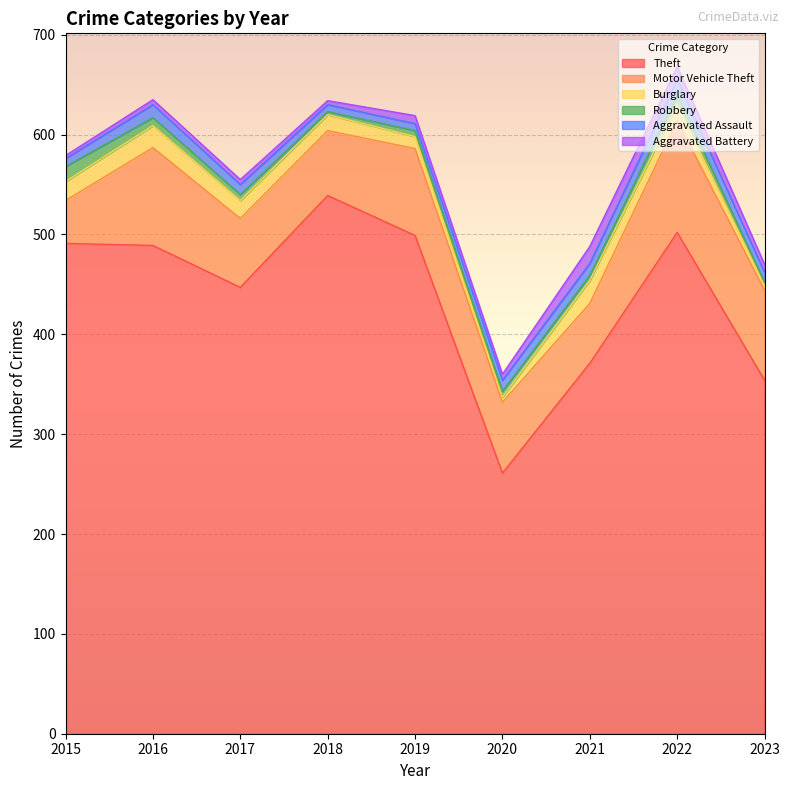

Reading right to left, list all the values displayed in this chart.

Theft: 2023=354	2022=502	2021=371	2020=261	2019=499	2018=539	2017=447	2016=489	2015=491
Motor Vehicle Theft: 2023=90	2022=112	2021=60	2020=71	2019=87	2018=65	2017=69	2016=98	2015=43
Burglary: 2023=5	2022=16	2021=23	2020=5	2019=12	2018=16	2017=18	2016=22	2015=19
Robbery: 2023=3	2022=10	2021=5	2020=6	2019=6	2018=3	2017=6	2016=8	2015=15
Aggravated Assault: 2023=10	2022=15	2021=12	2020=11	2019=7	2018=7	2017=10	2016=13	2015=8
Aggravated Battery: 2023=8	2022=13	2021=17	2020=6	2019=8	2018=4	2017=5	2016=5	2015=3